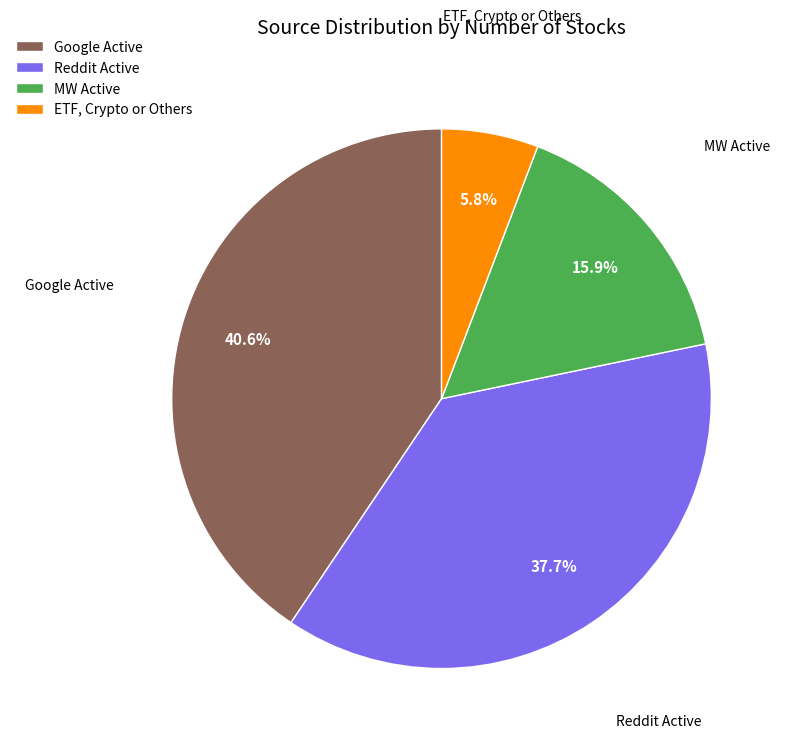

How much of the chart is everything except ETF, Crypto or Others?

94.2%